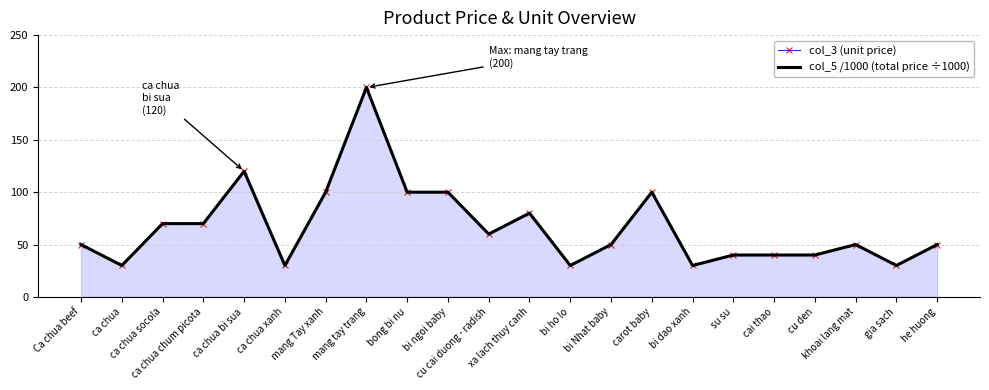

How many lines are shown in the chart?

2